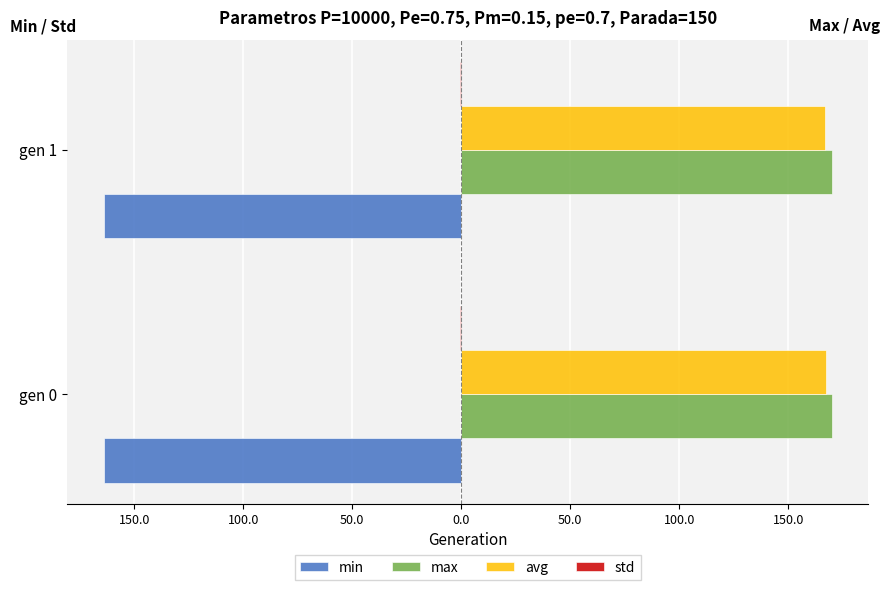

How many groups of bars are there?

2